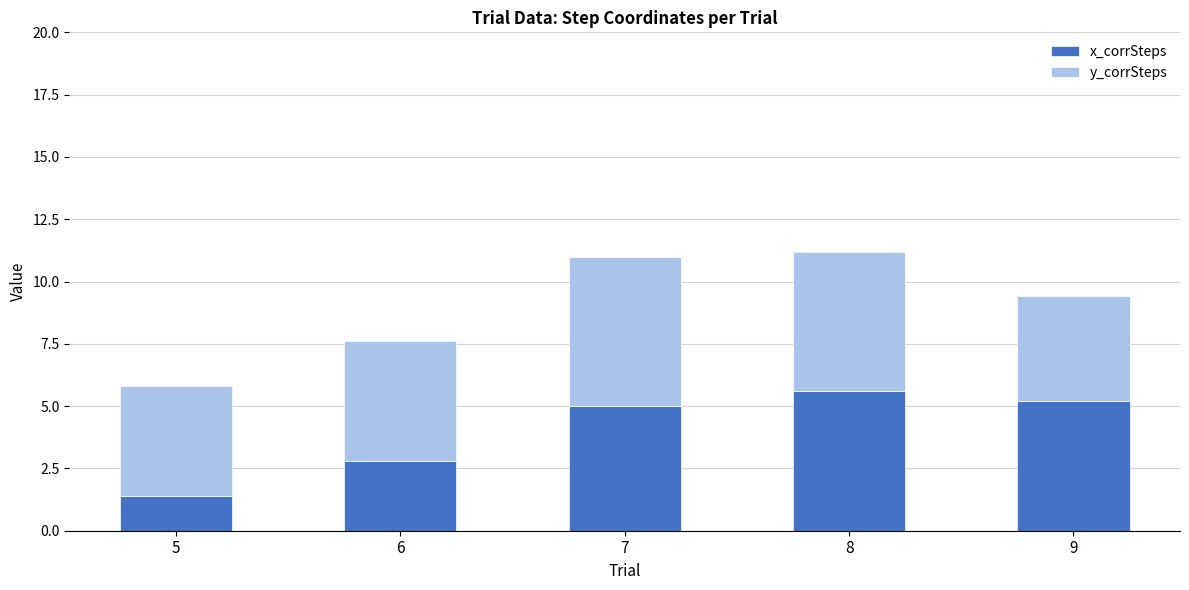

What is the total value across all series at 7?

11.0